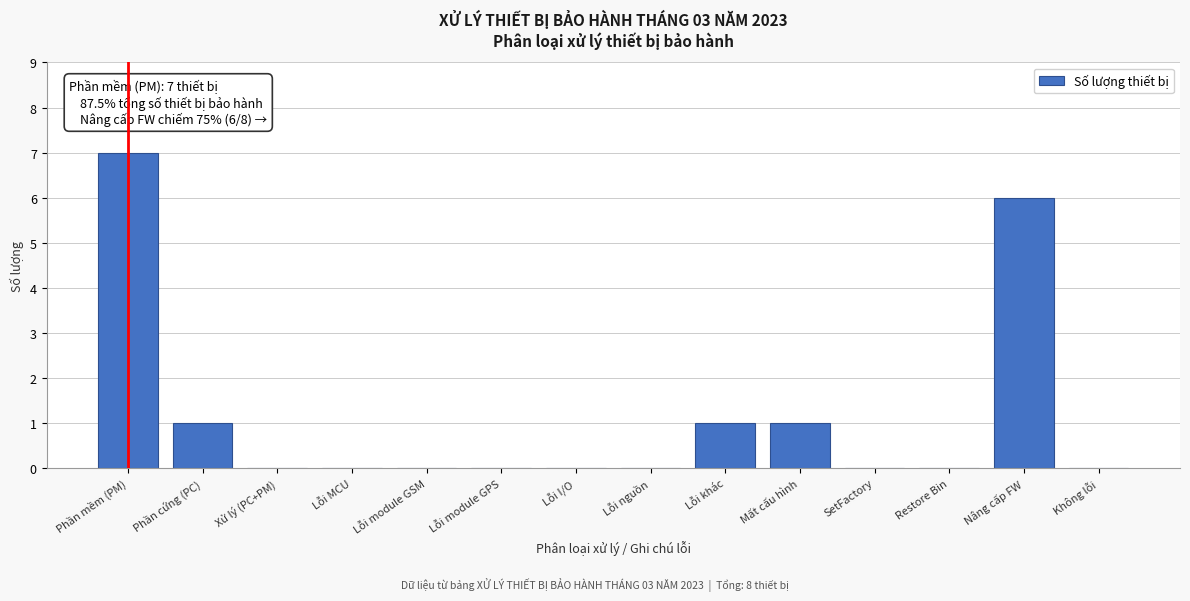

Reading left to right, list all the values displayed in this chart.

Phần mềm (PM)=7	Phần cứng (PC)=1	Xử lý (PC+PM)=0	Lỗi MCU=0	Lỗi module GSM=0	Lỗi module GPS=0	Lỗi I/O=0	Lỗi nguồn=0	Lỗi khác=1	Mất cấu hình=1	SetFactory=0	Restore Bin=0	Nâng cấp FW=6	Không lỗi=0